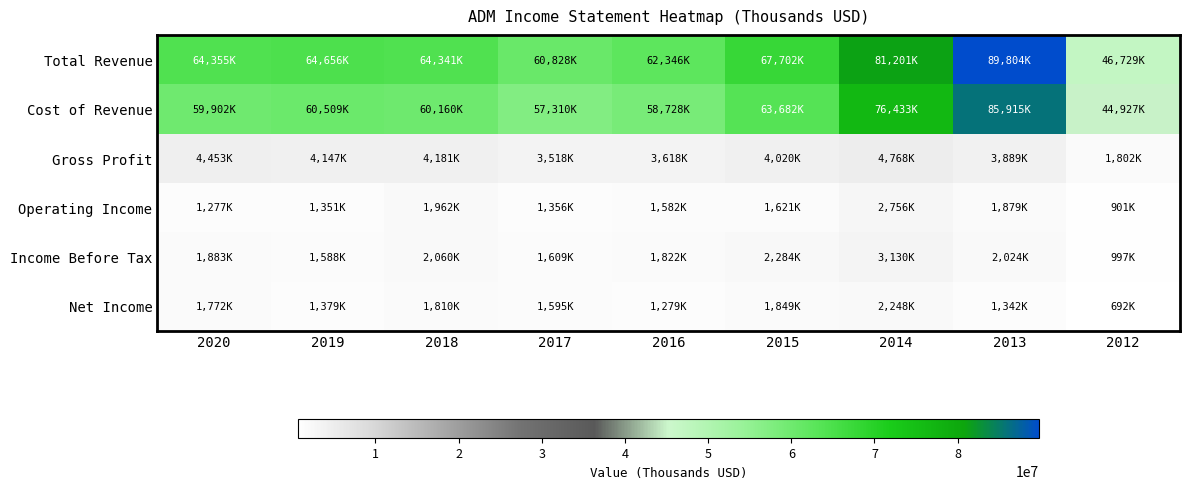

At which category does the chart reach its minimum across all series?

2012